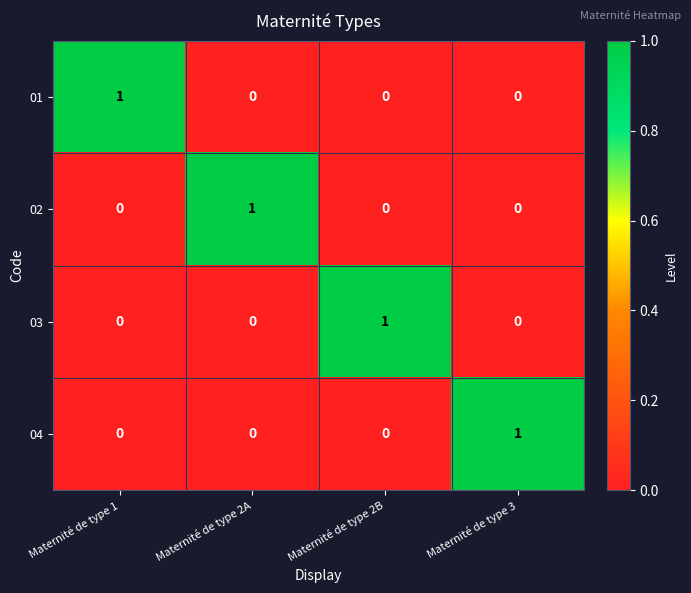

The 02 series shows 0 at Maternité de type 3. True or false?

True